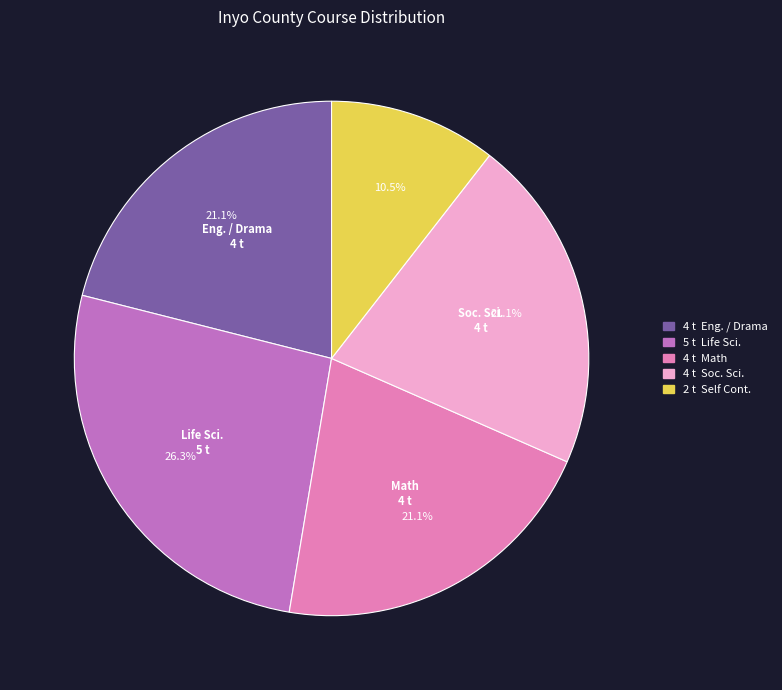

Is there a majority slice in this chart?

No